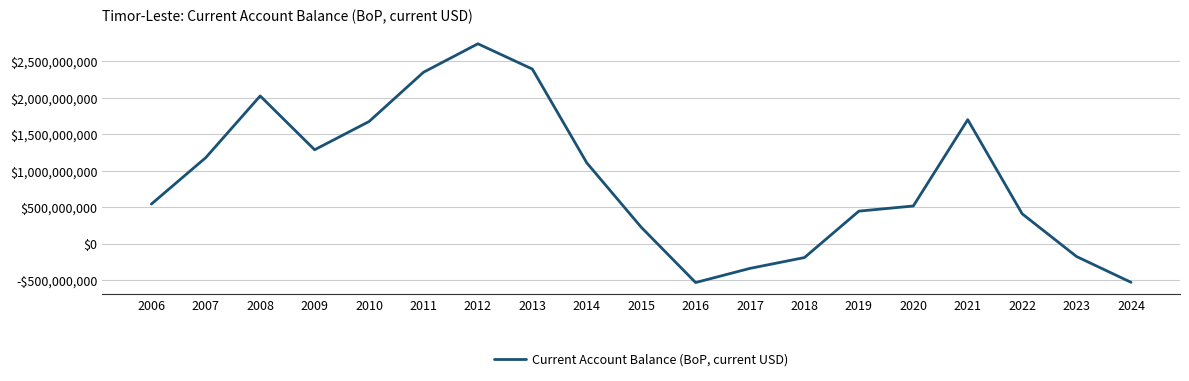

True or false: there are more than 2 points higher than both neighbors.

True